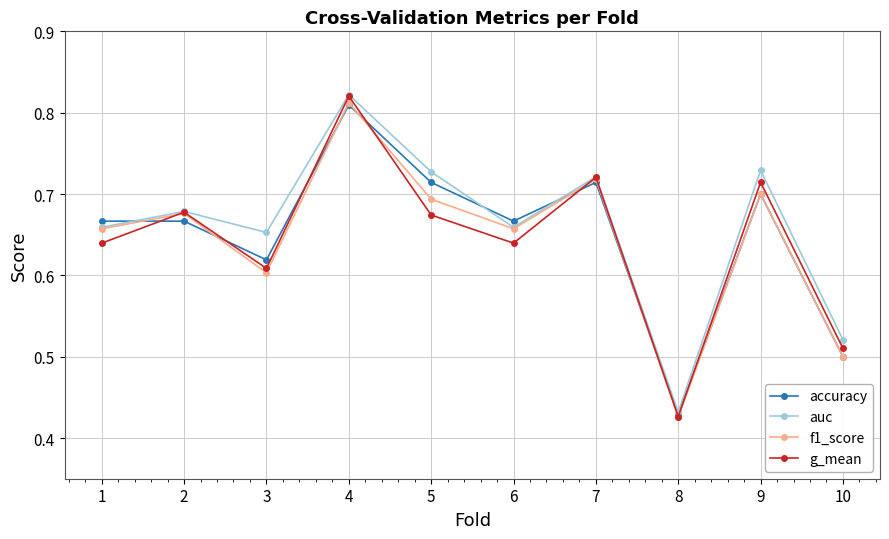

Count the f1_score values in the range 0 to 1.

10